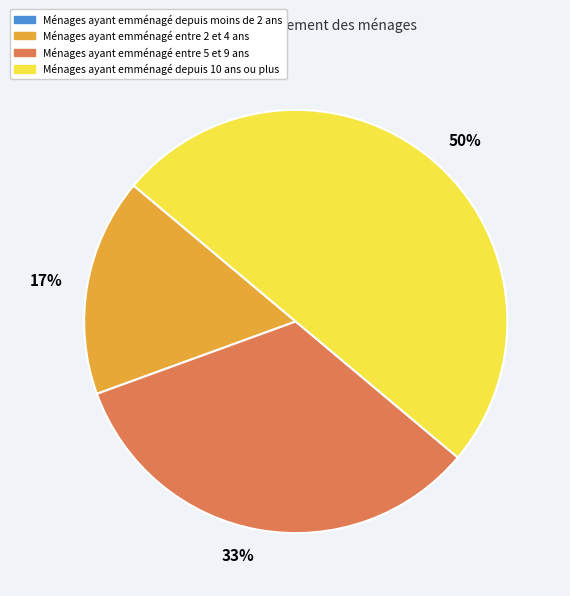

To the nearest percent, what is the difference between the largest and smallest slice percentages?

50%